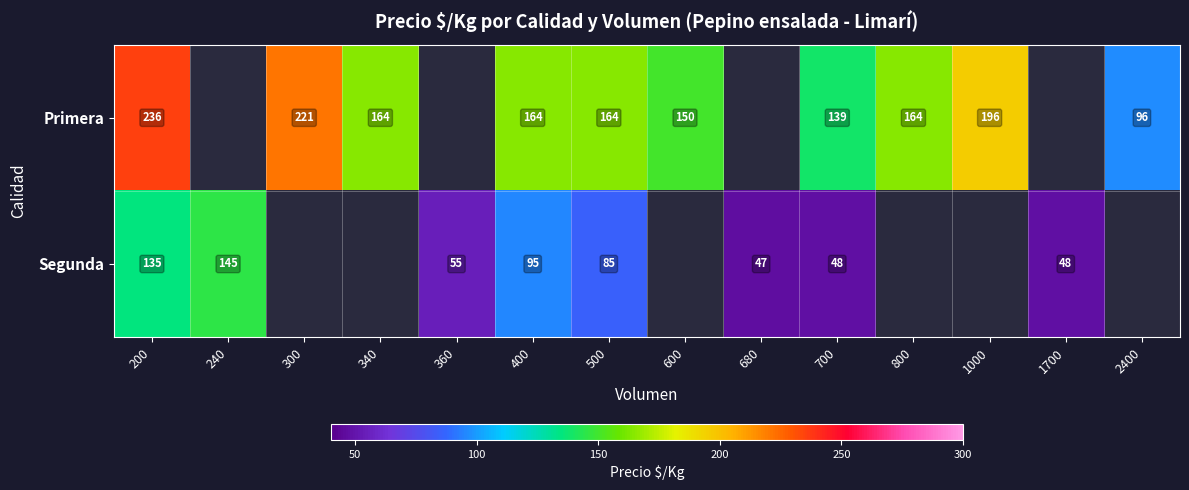

The value of Primera at 800 is 164. True or false?

True